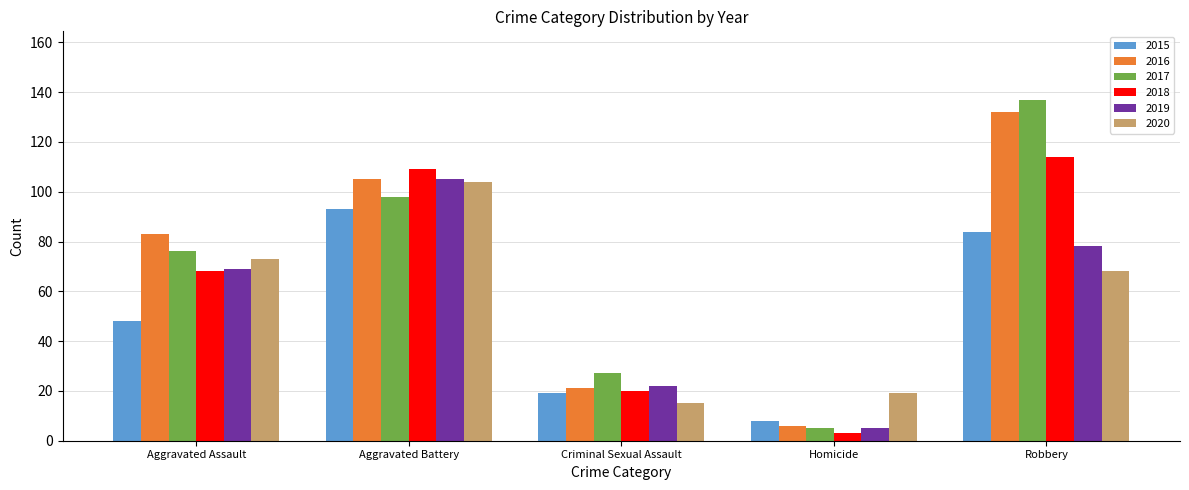

Is the value of 2016 at Aggravated Assault greater than the value of 2015 at Aggravated Battery?

No